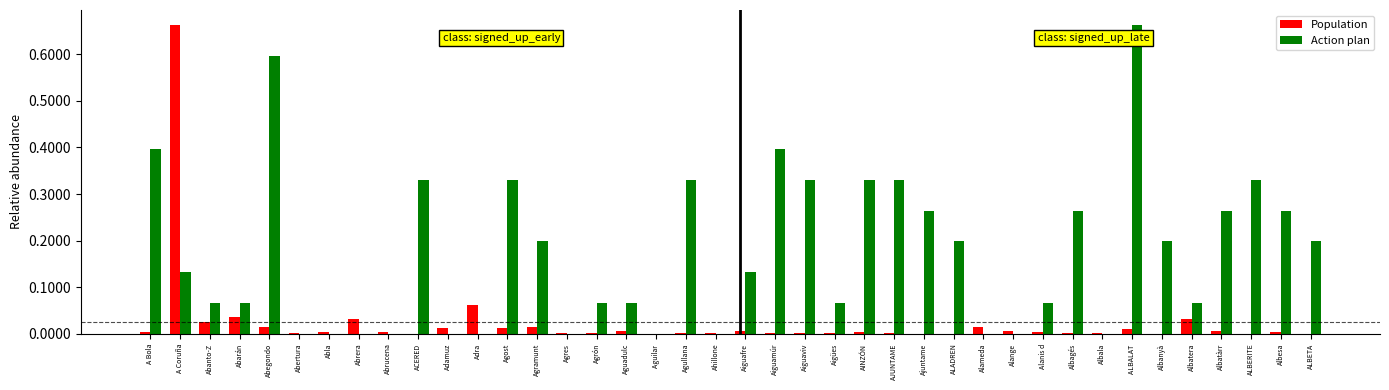

Count the Action plan values in the range 0 to 1.

40